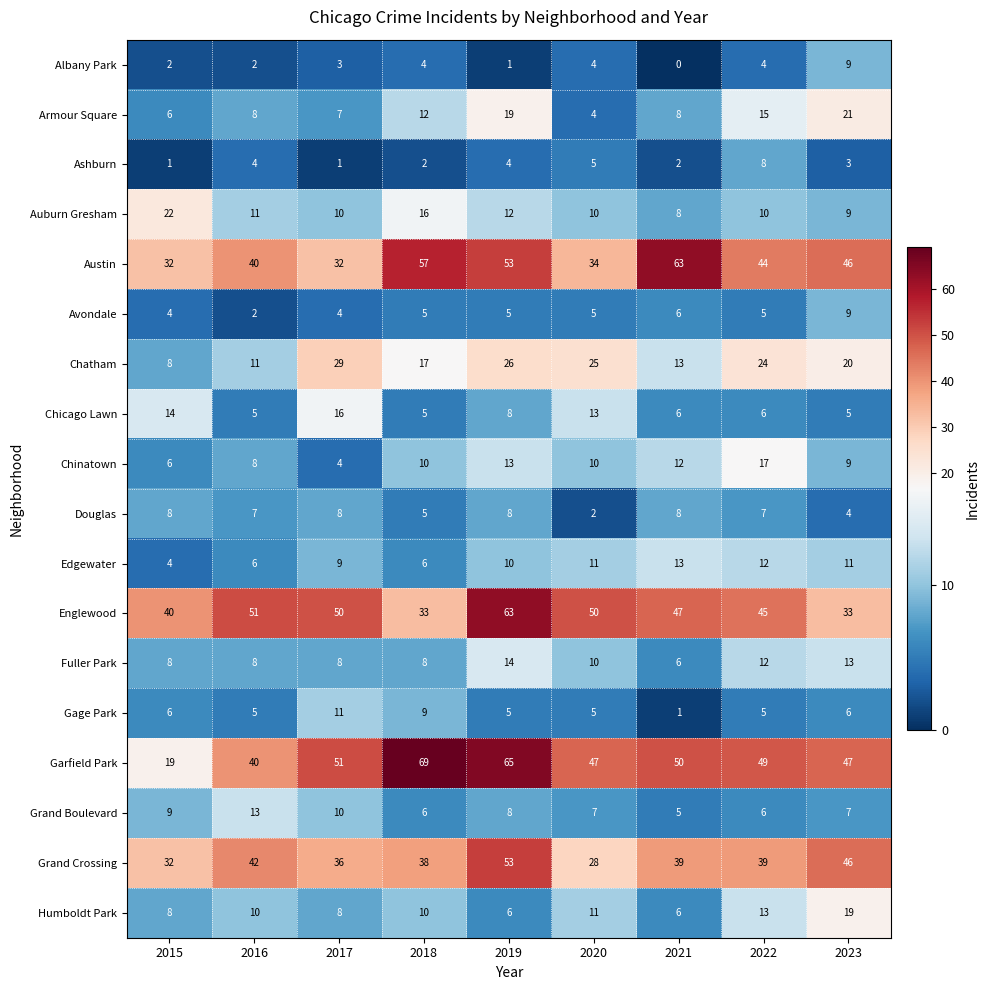

The Douglas series shows 7 at 2022. True or false?

True